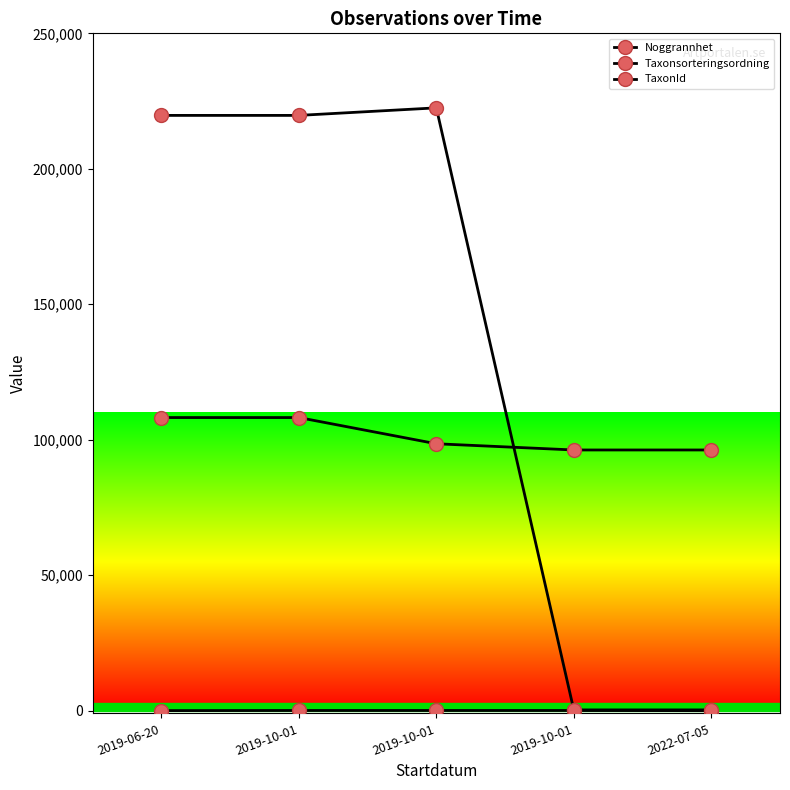

Between 2019-06-20 and 2019-10-01, which series saw the biggest shift?

Taxonsorteringsordning